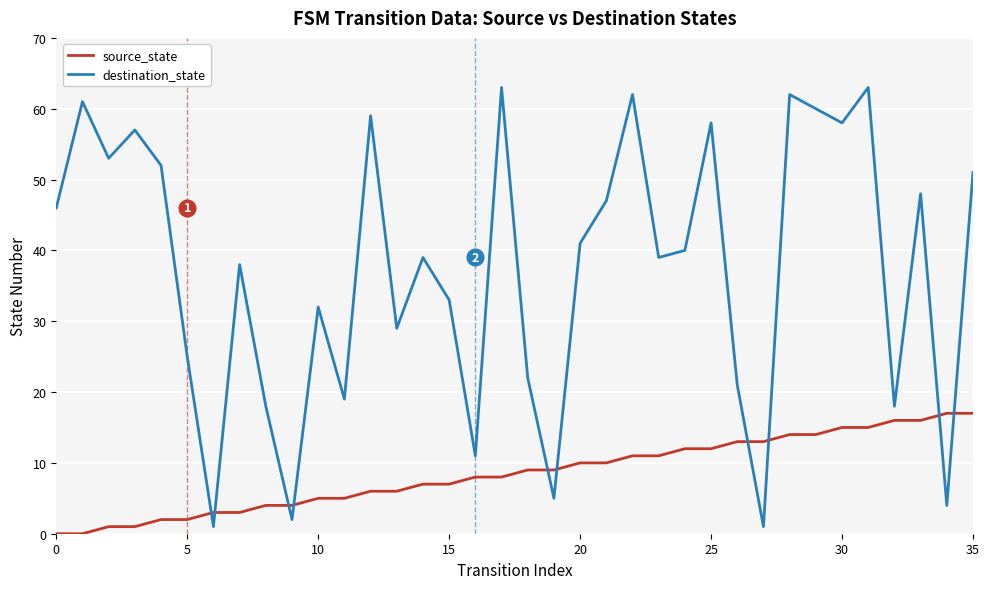

True or false: destination_state and source_state intersect in this chart.

True